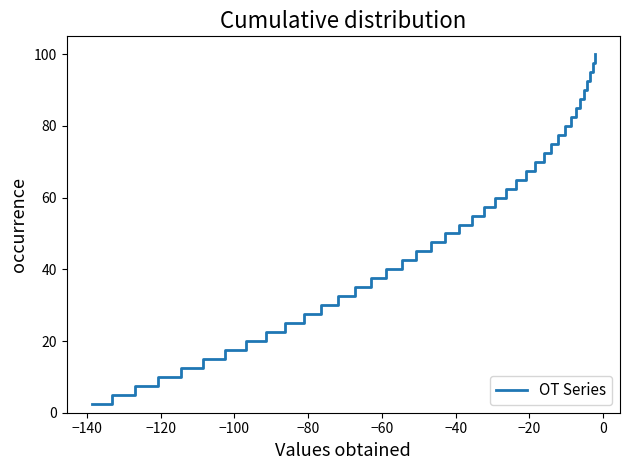

True or false: the data has more than 0 interior local peaks.

False